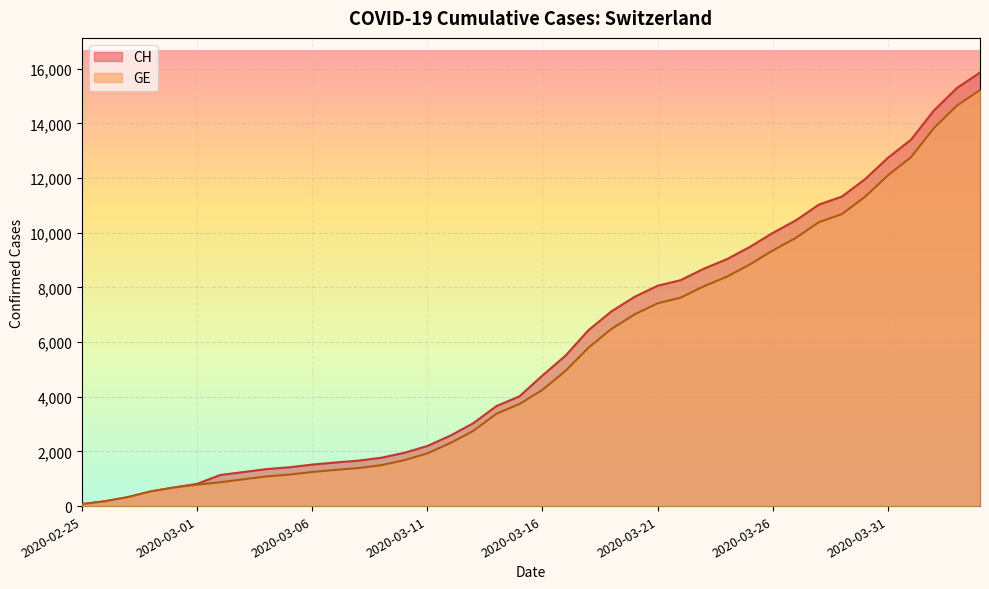

What is the lowest value of the CH series?

72